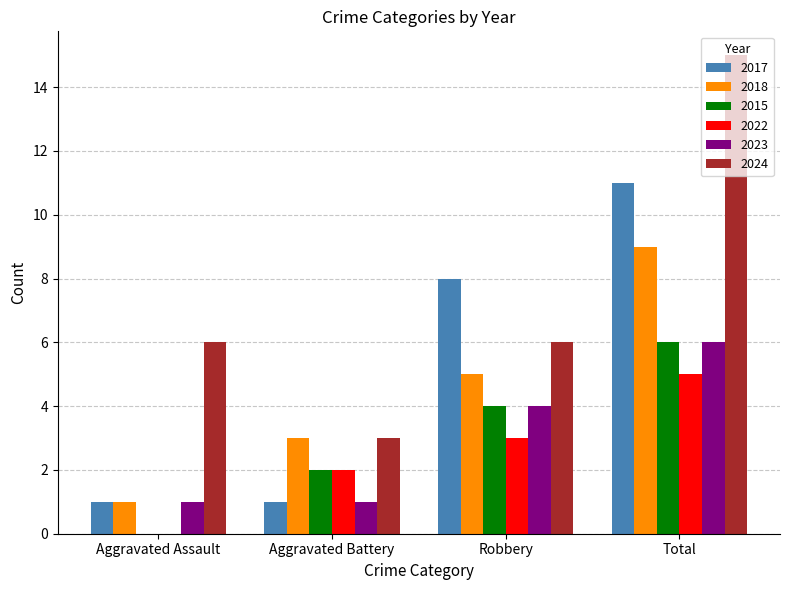

What is the total value across all series at Total?

52